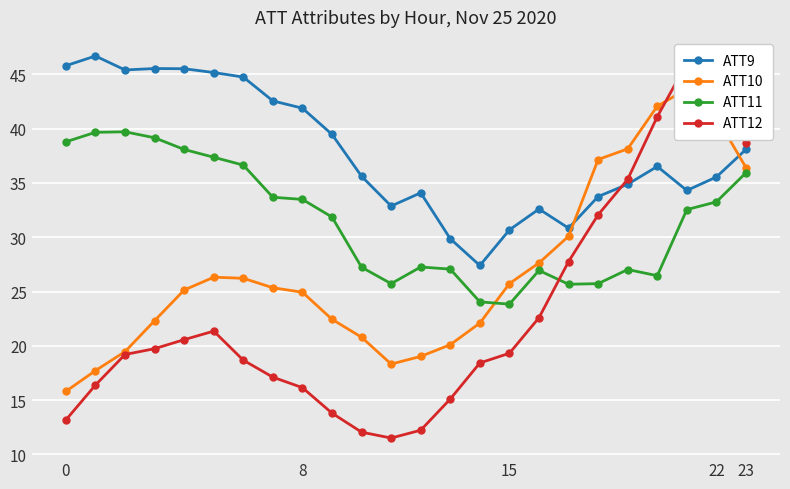

At which label does ATT12 reach its minimum?

11